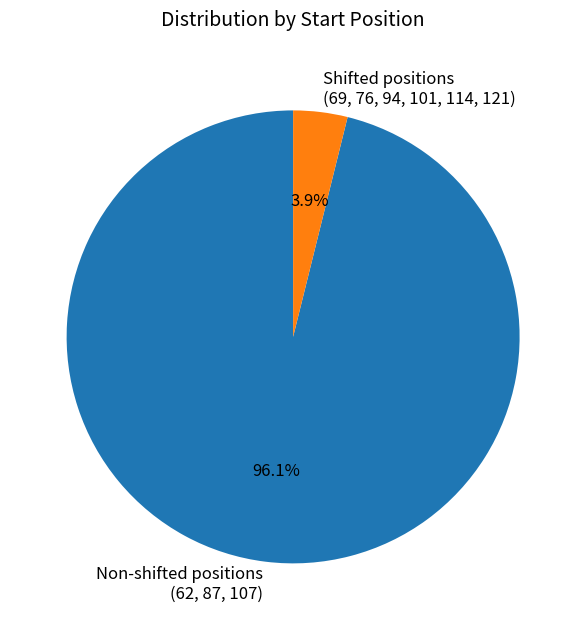

How many slices are in this pie chart?

2